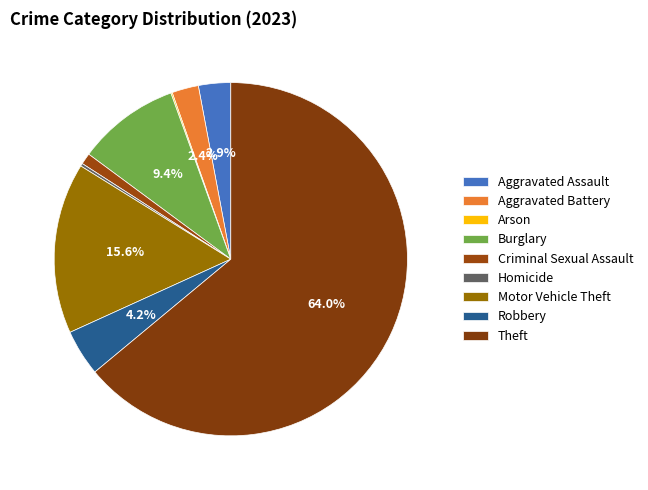

How many segments does this pie chart have?

9